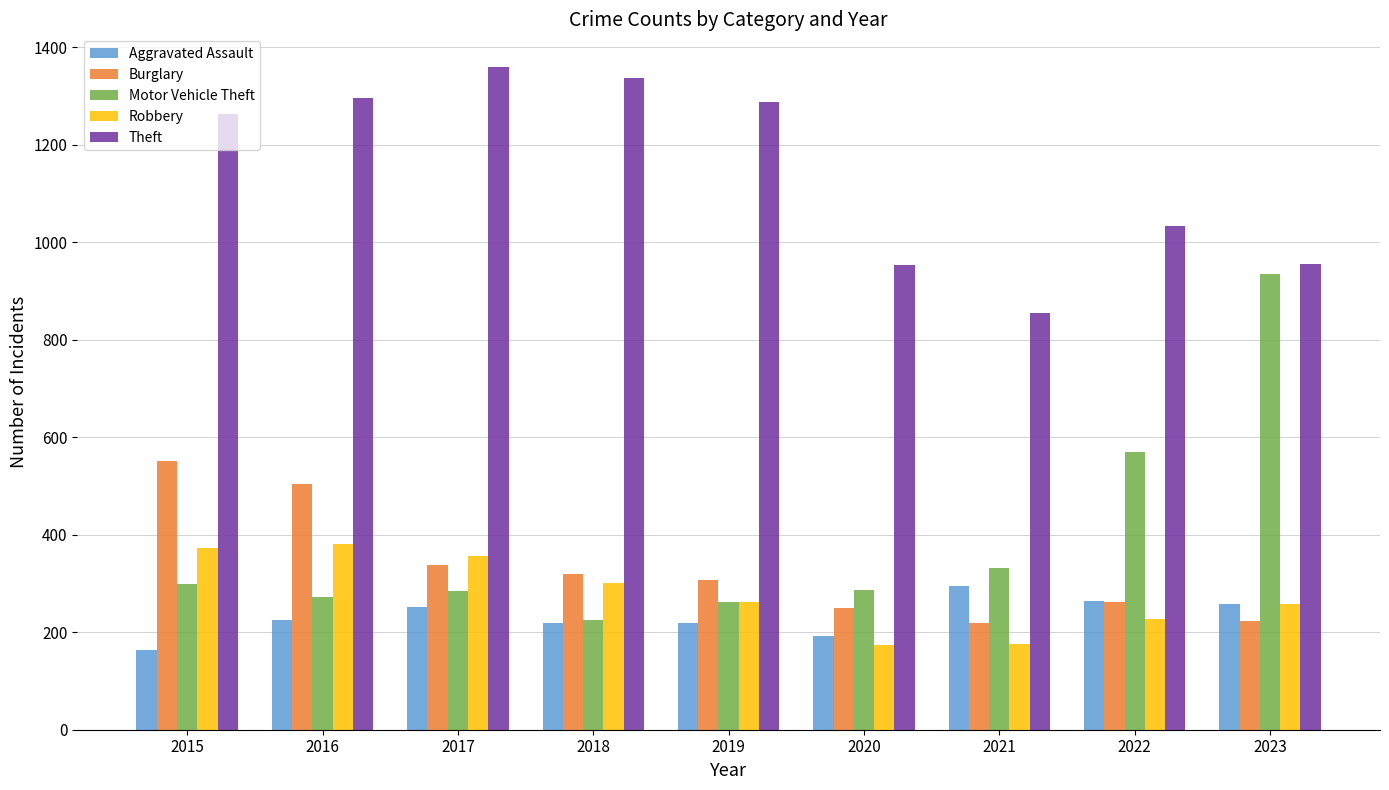

What is the sum of the Theft values at 2020 and 2015?

2217